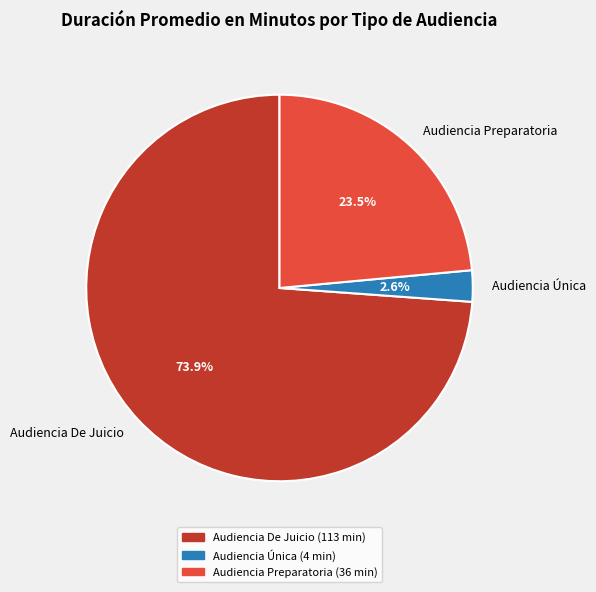

Which slice is the smallest?

Audiencia Única